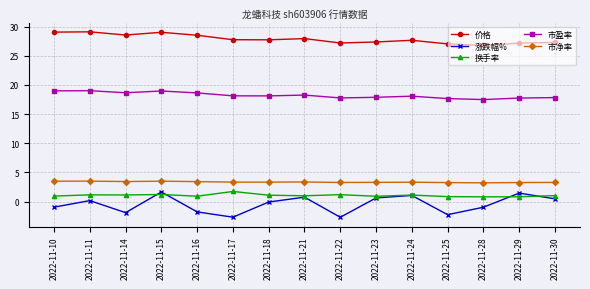

Is it true that 价格 equals 29.0 at 2022-11-15?

True